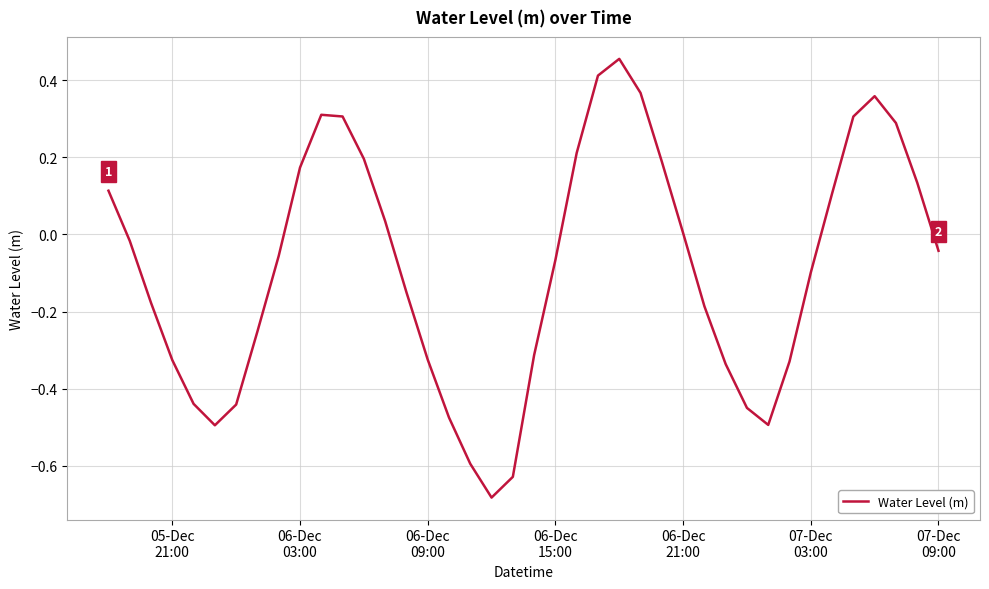

What is the difference between the maximum and minimum values?

1.1